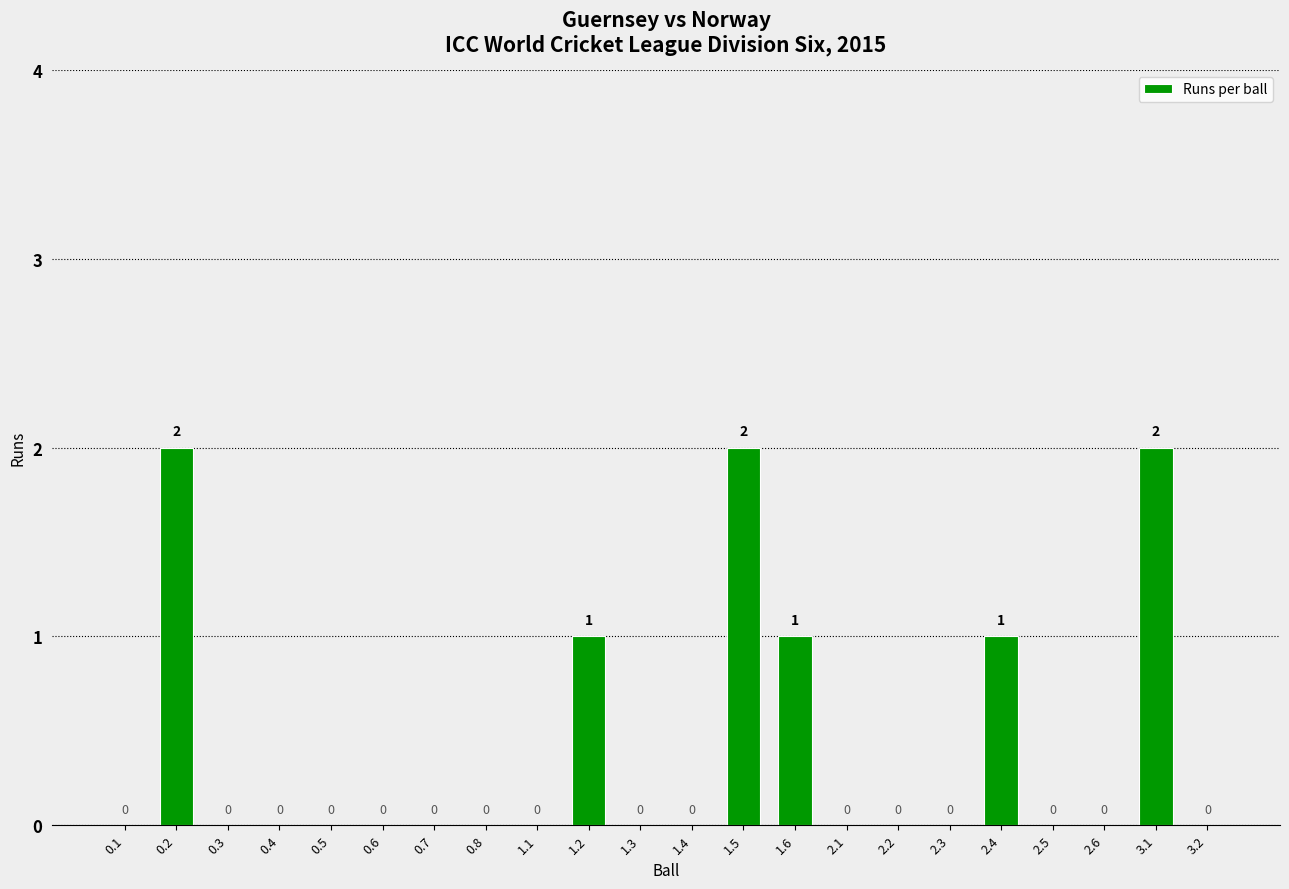

The chart shows a value of 2 at 2.4. True or false?

False